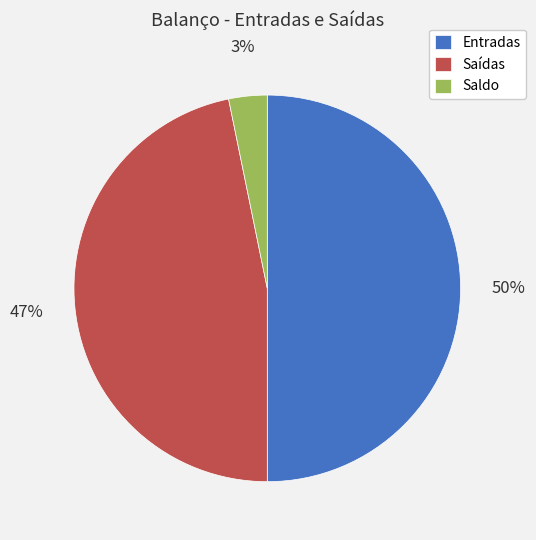

How many slices are in this pie chart?

3